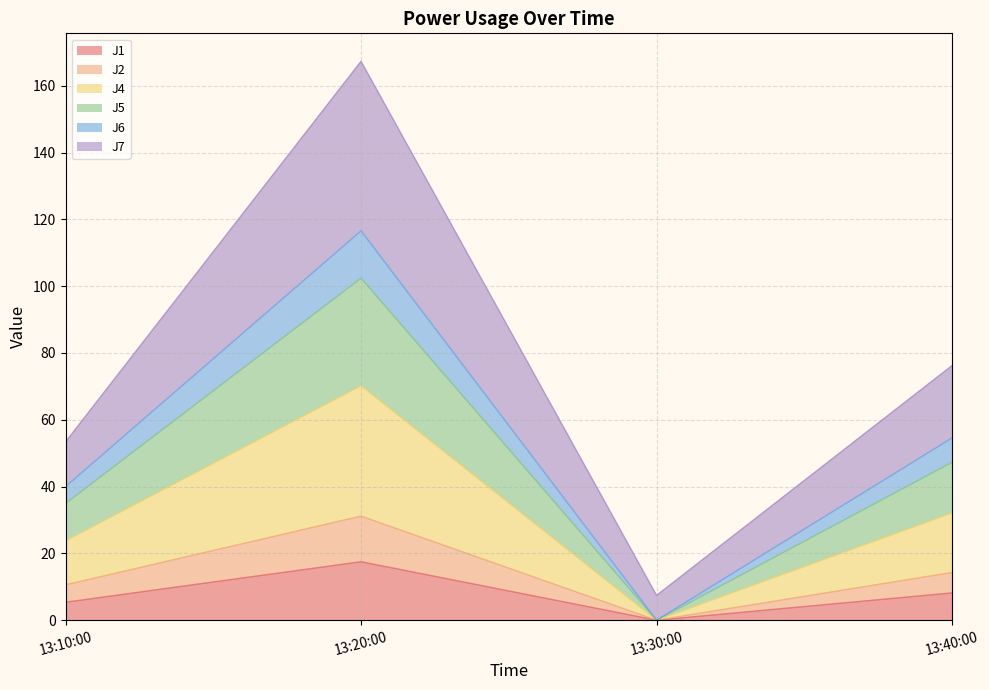

True or false: J2 and J1 intersect in this chart.

False